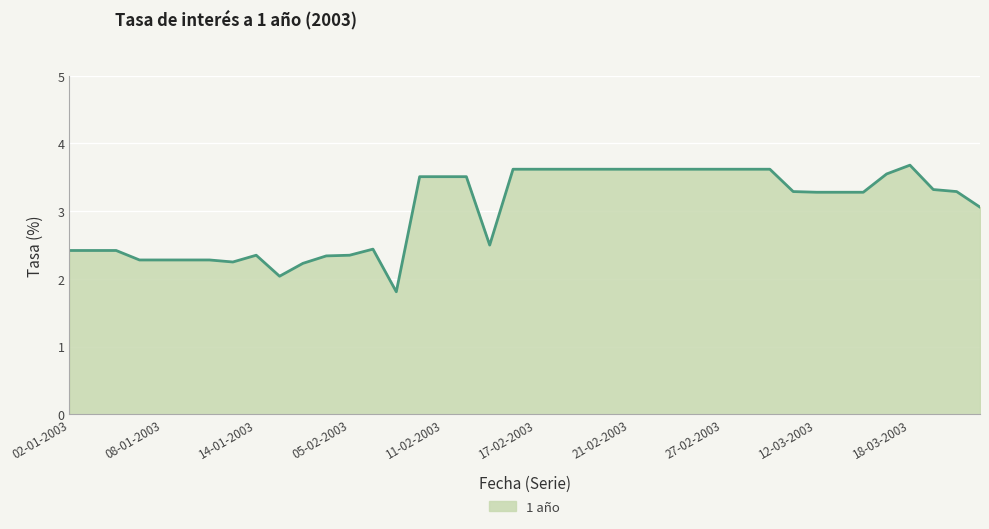

What is the value of the 23rd point from the left?

3.6